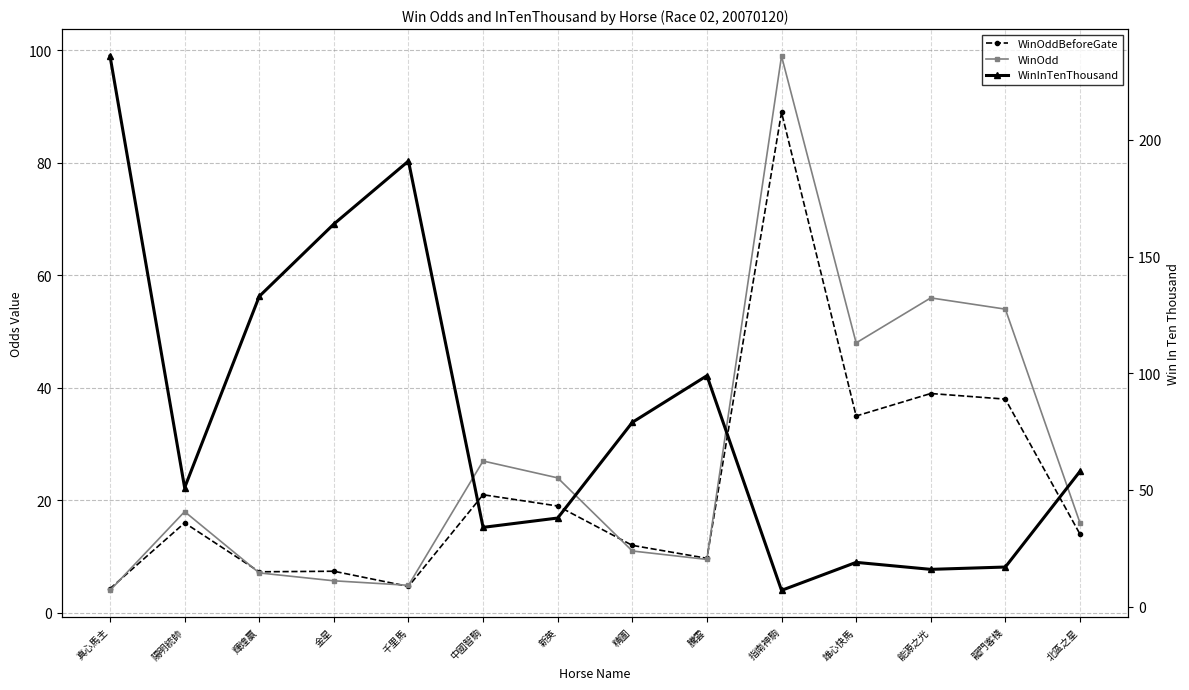

What is the greatest value displayed?

236.0